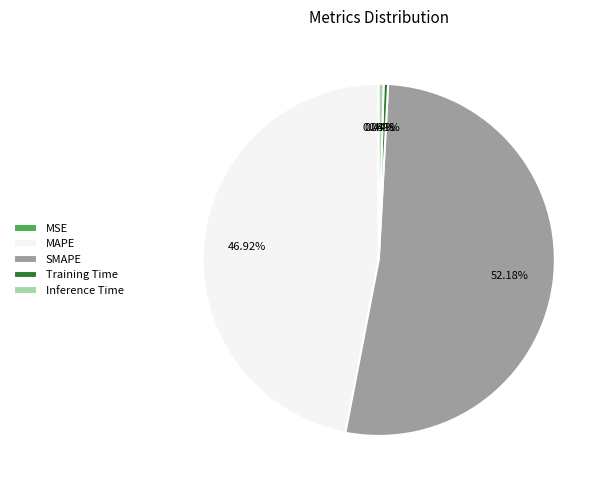

Which category has the biggest portion of the pie?

SMAPE